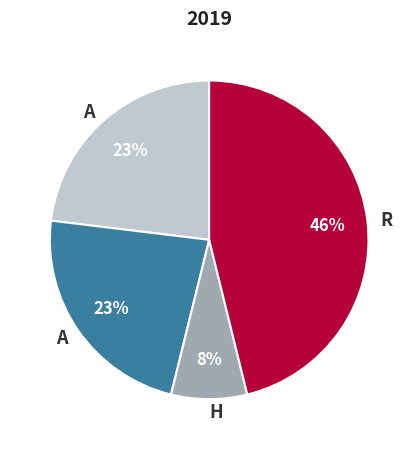

To the nearest percent, what is the average slice percentage?

25%